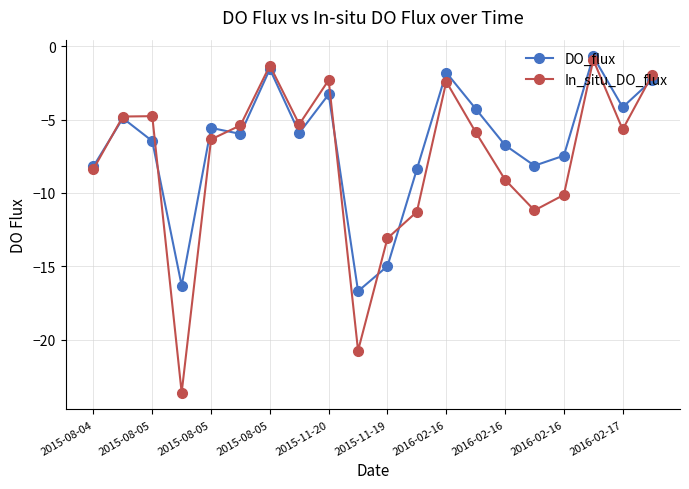

How many data points in DO_flux are less than -5?

12